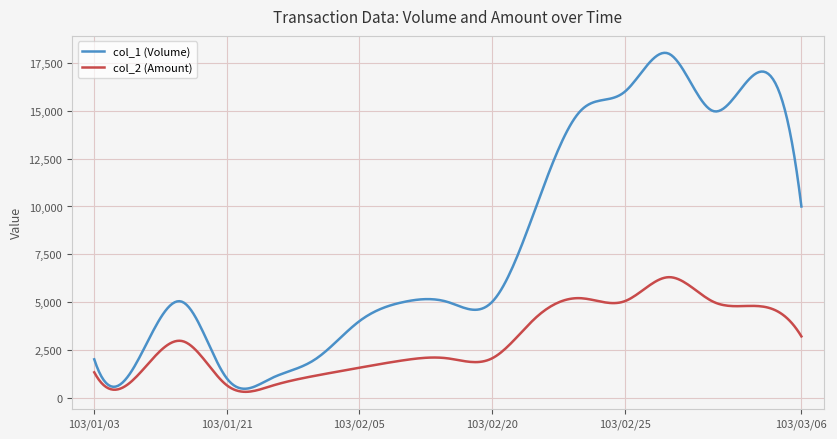

What is the lowest value of the col_1 (Volume) series?

460.3